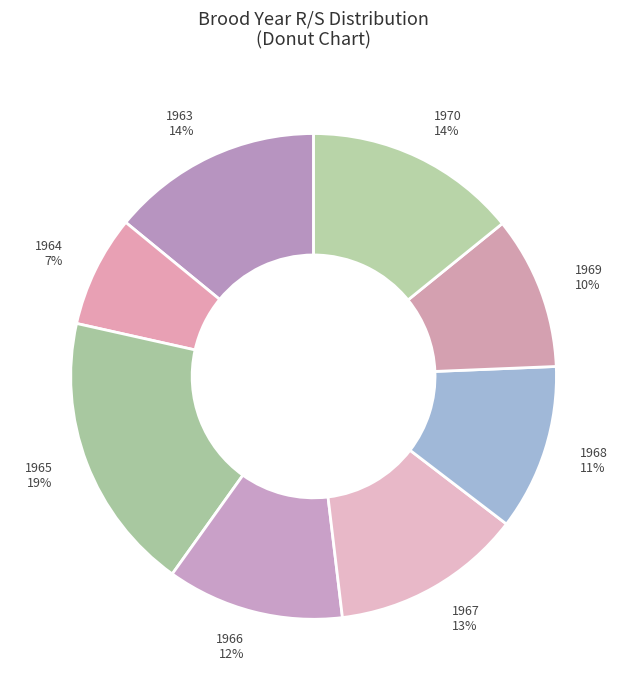

How many segments does this pie chart have?

8